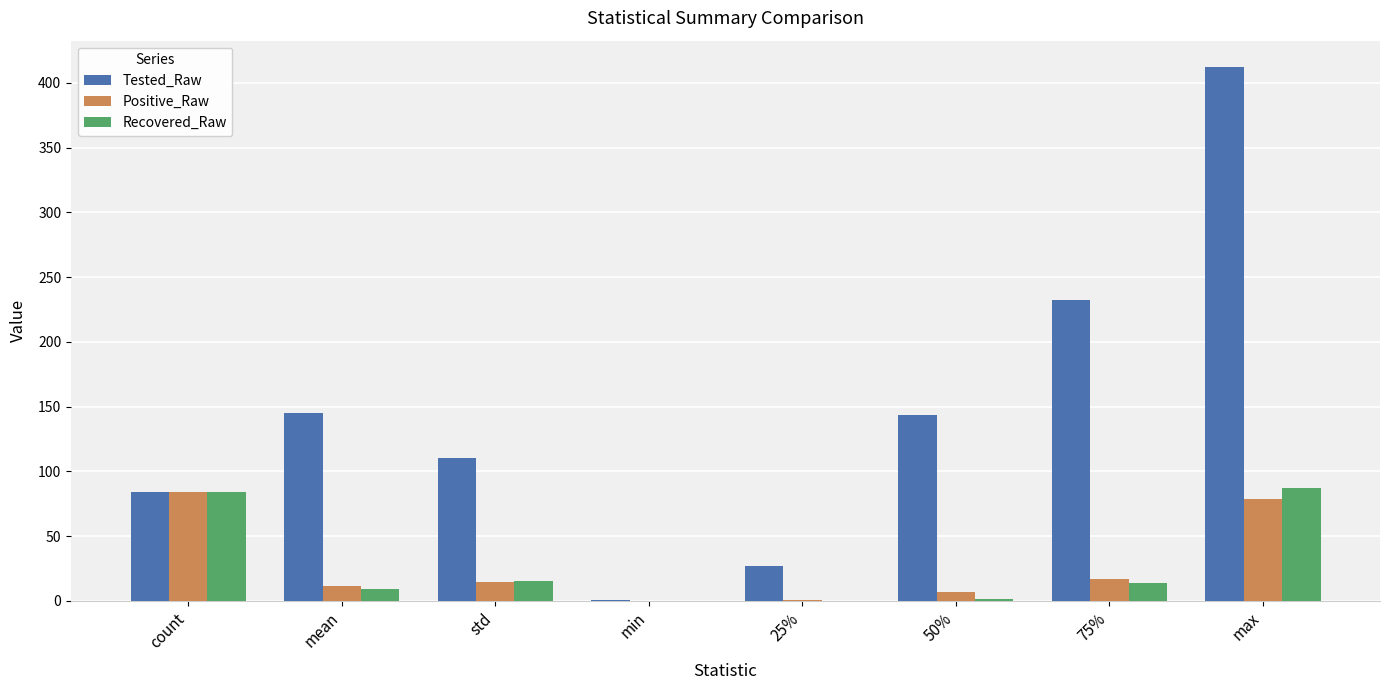

What is the sum of all Positive_Raw values?

214.1